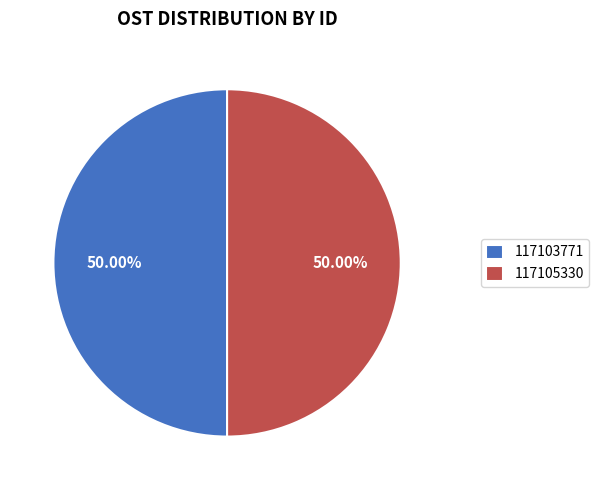

How many segments does this pie chart have?

2